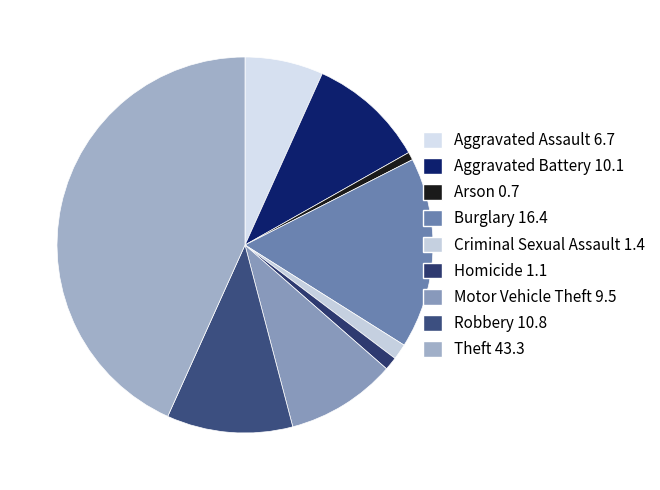

How many segments does this pie chart have?

9